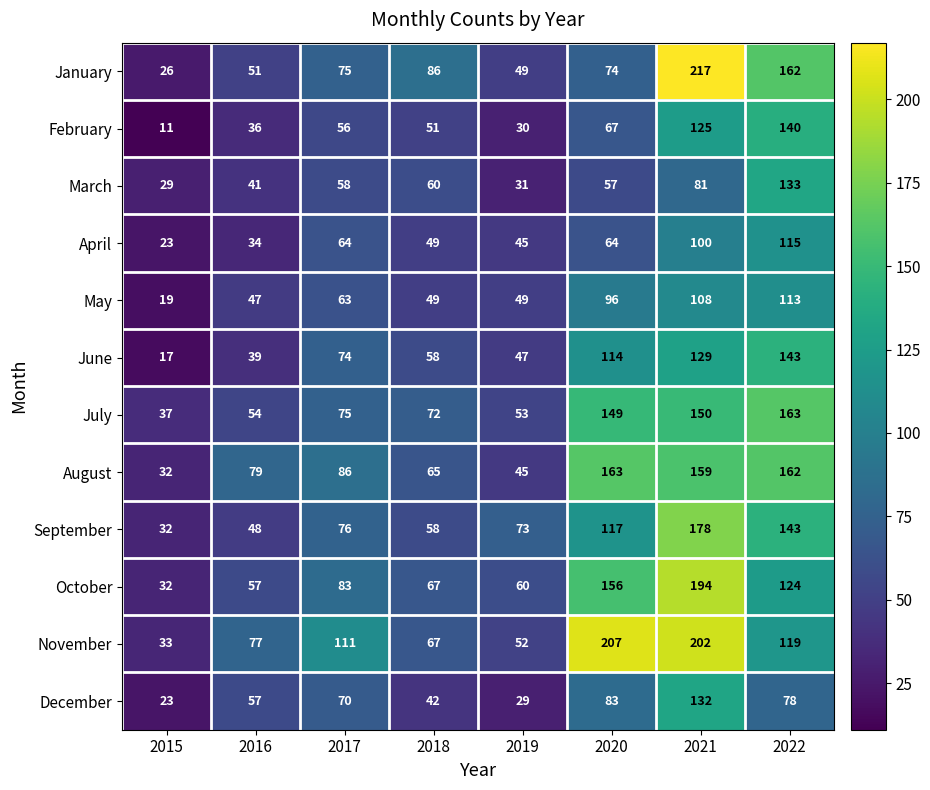

Between 2015 and 2018, which series saw the biggest shift?

January